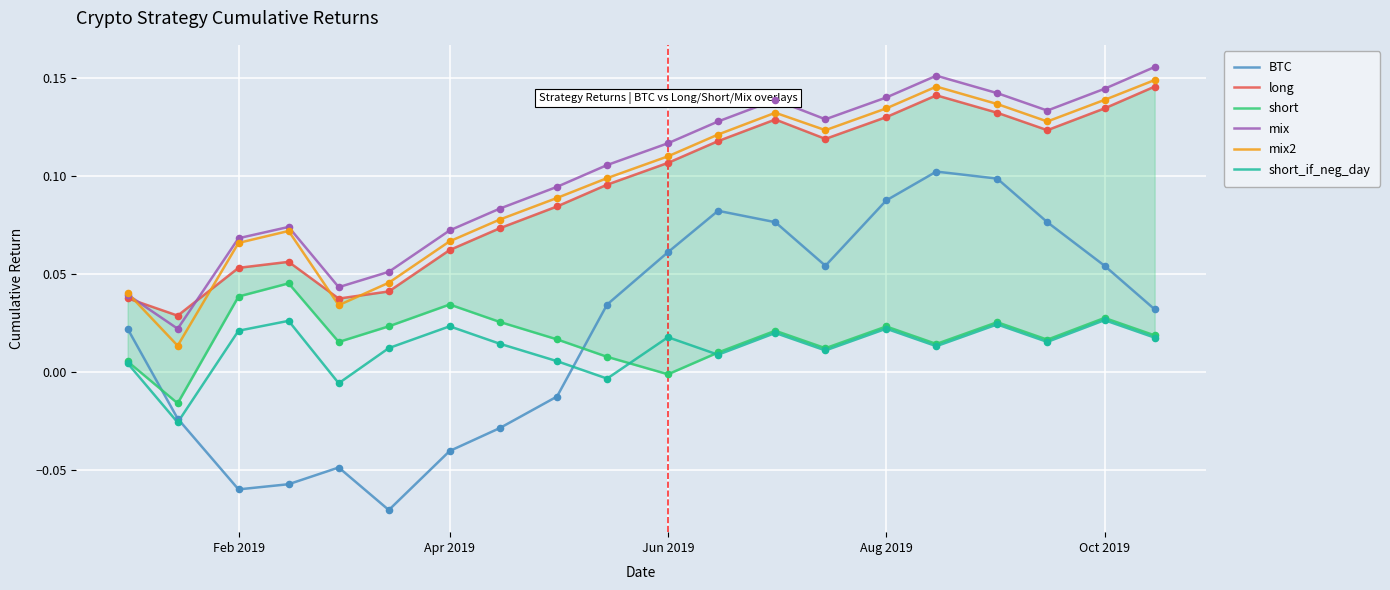

True or false: mix and short_if_neg_day cross at least once.

False